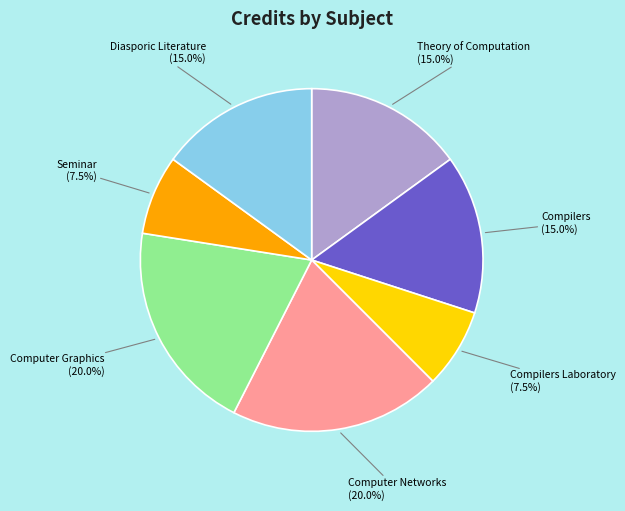

Does any single category account for the majority?

No